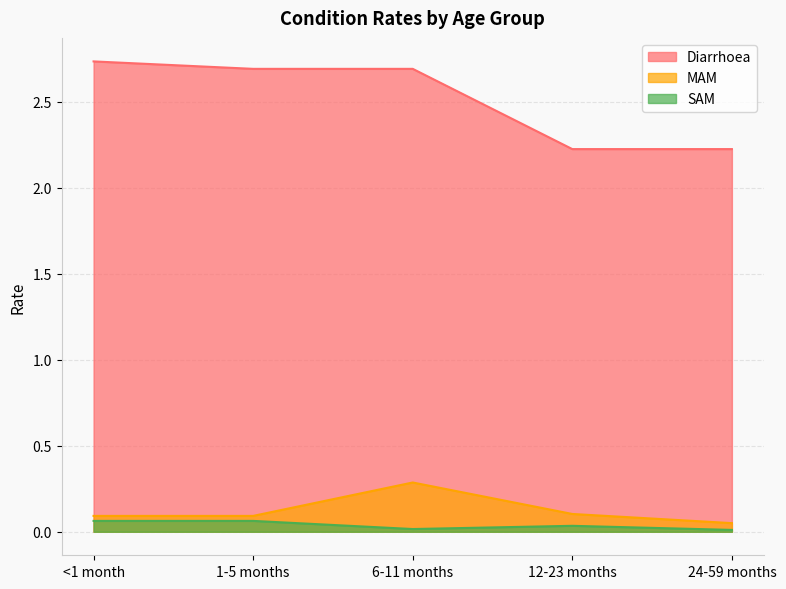

Reading left to right, extract all data points from this chart.

Diarrhoea: <1 month=2.7	1-5 months=2.7	6-11 months=2.7	12-23 months=2.2	24-59 months=2.2
MAM: <1 month=0.1	1-5 months=0.1	6-11 months=0.3	12-23 months=0.1	24-59 months=0.1
SAM: <1 month=0.1	1-5 months=0.1	6-11 months=0.0	12-23 months=0.0	24-59 months=0.0